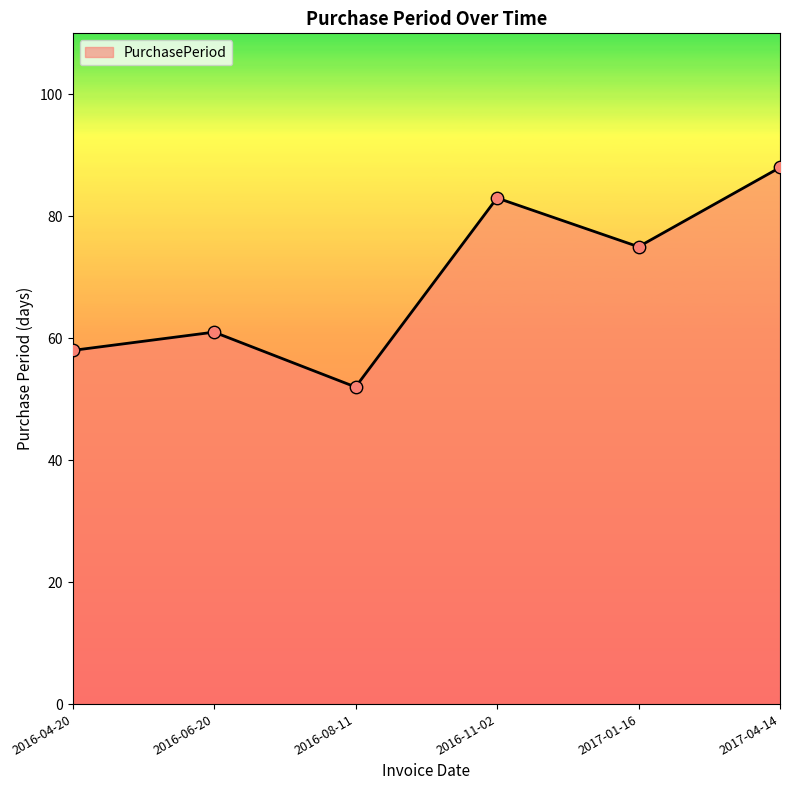

What is the change in value from 2016-06-20 to 2017-04-14?

+27